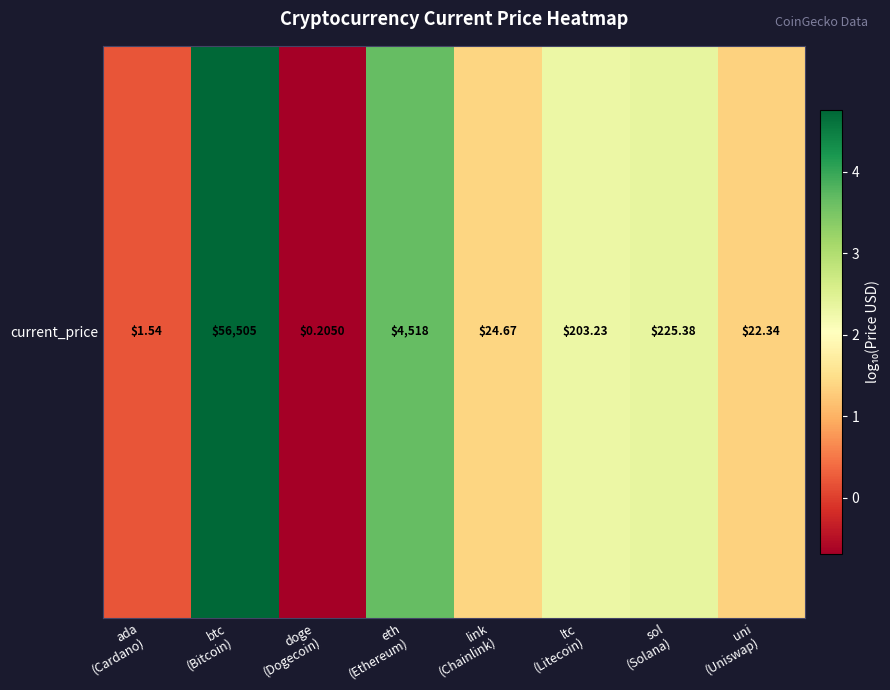

Which category has the lowest value across all series?

doge
(Dogecoin)